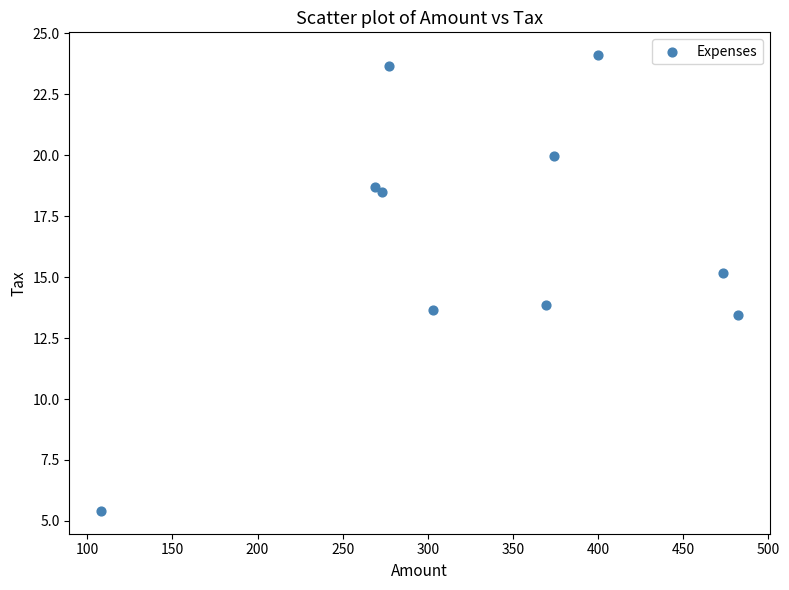

What is the range of Y values (max minus min)?

18.7